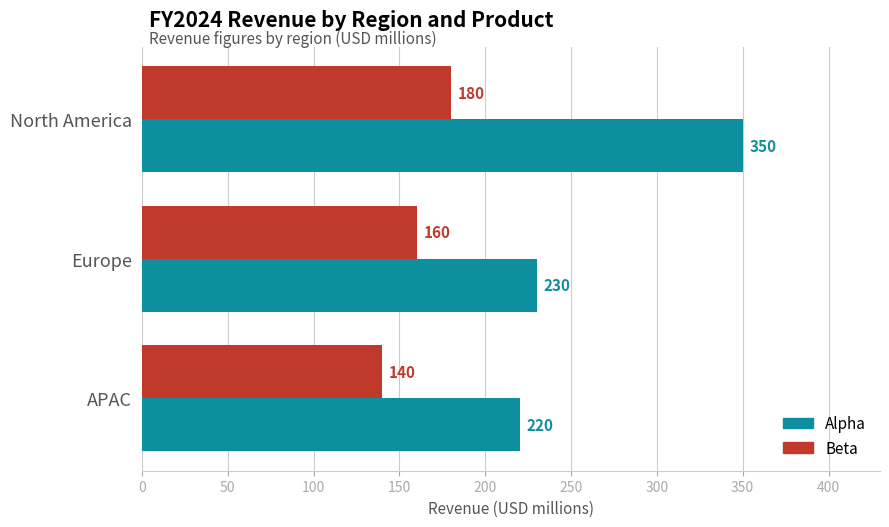

True or false: Beta has a value of 245 at Europe.

False